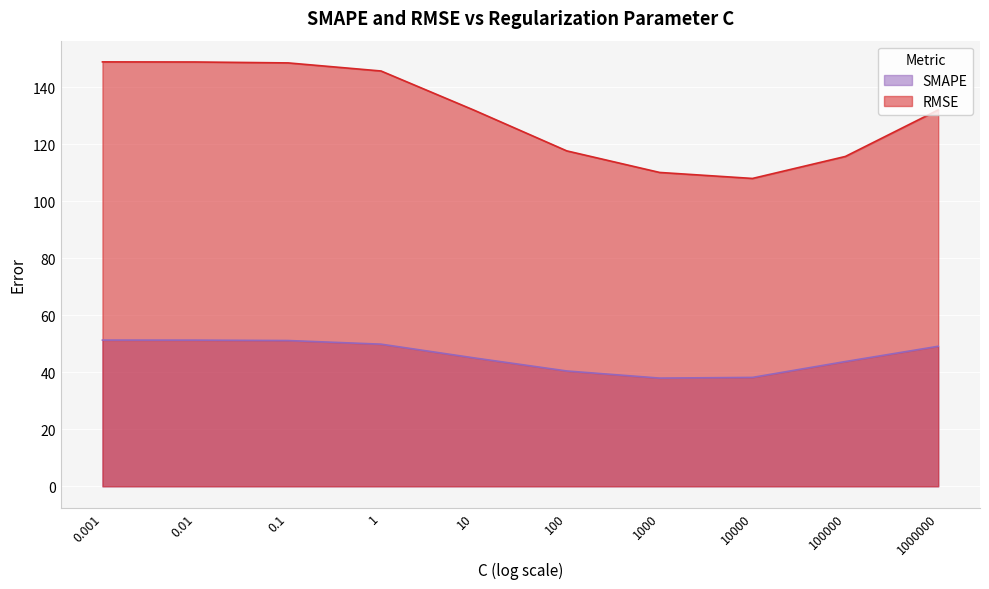

How many lines are shown in the chart?

2